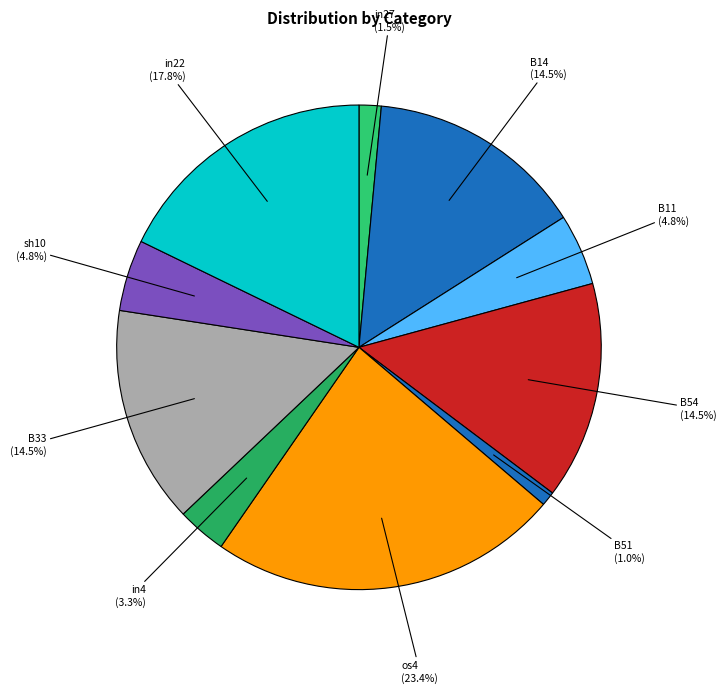

Combined, do in27 and in22 account for over 50%?

No